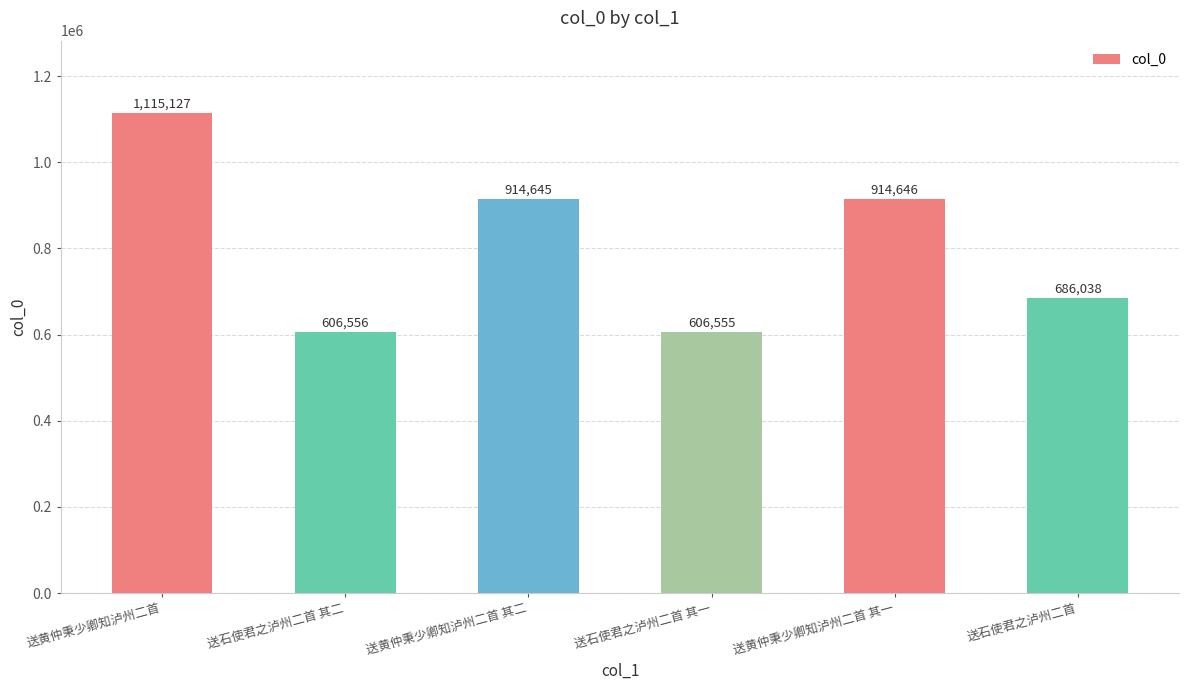

Count the number of categories in the chart.

6